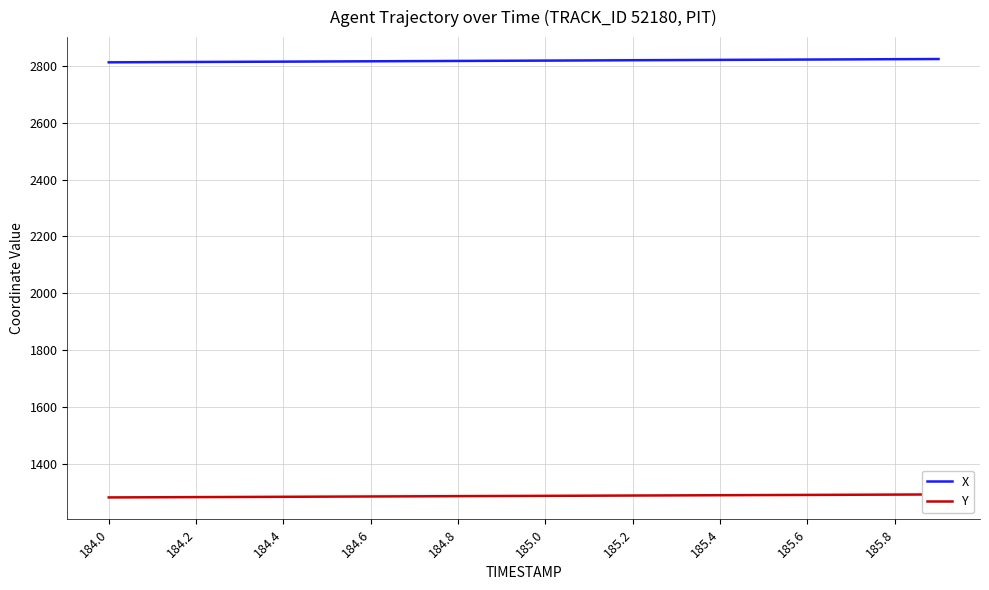

Is it true that X equals 2820.9 at 185.4?

True